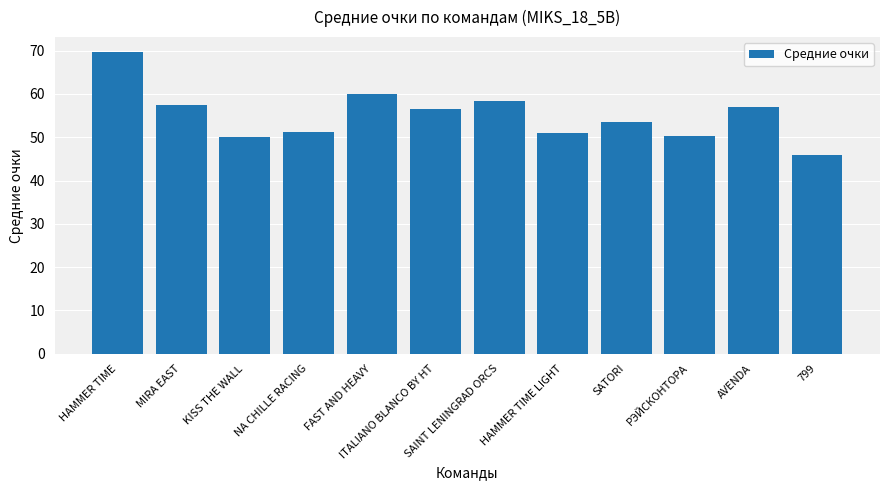

Which label corresponds to the largest value in the chart?

HAMMER TIME